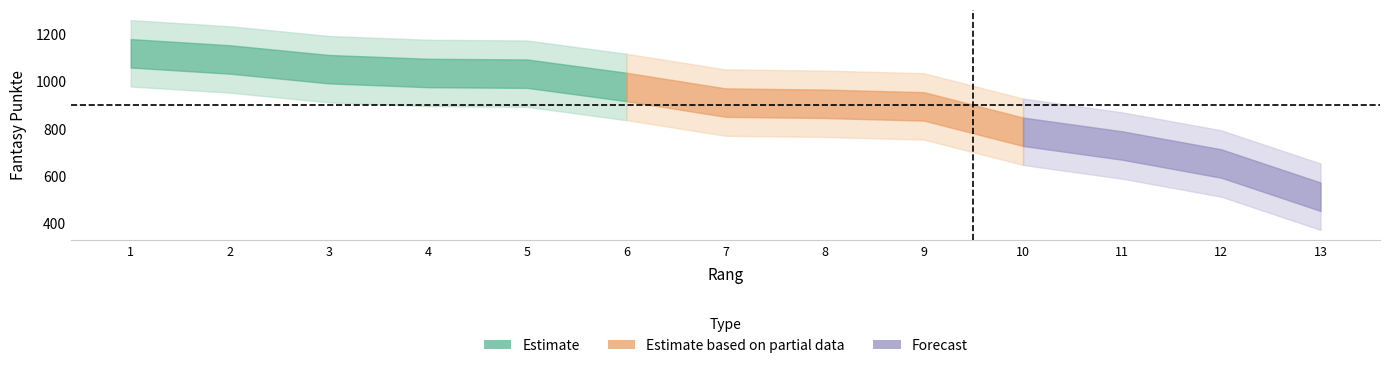

The chart shows a value of 1399 at 4. True or false?

False